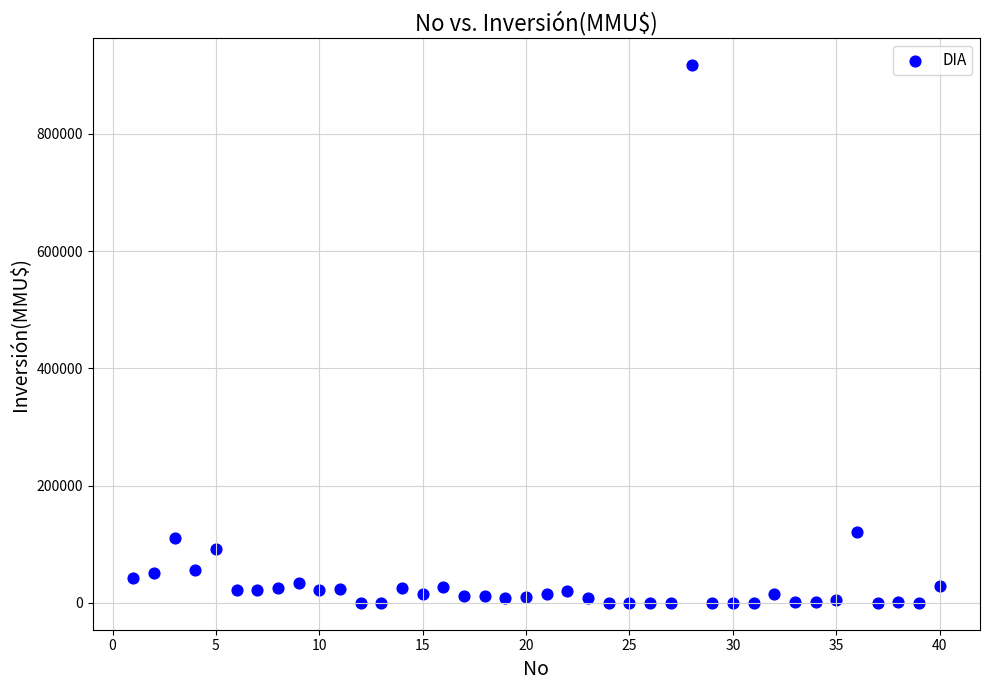

What is the range of X values (max minus min)?

39